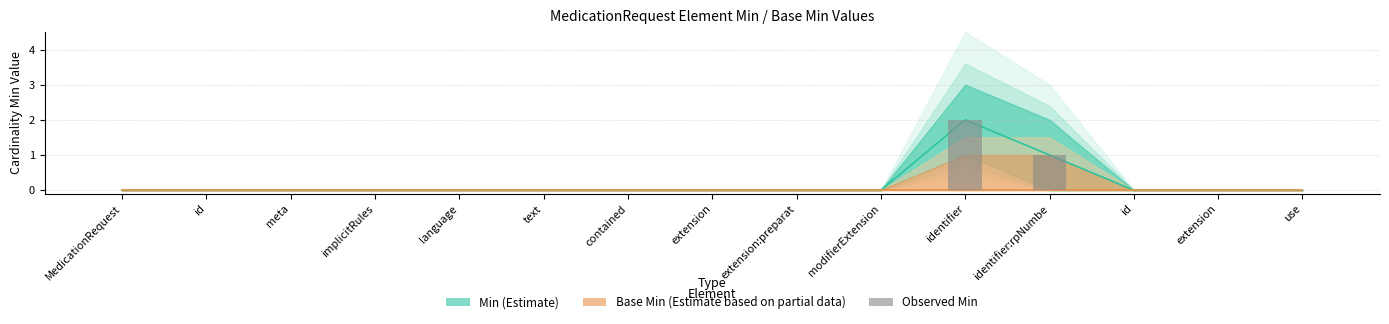

What is the maximum value shown in the chart?

2